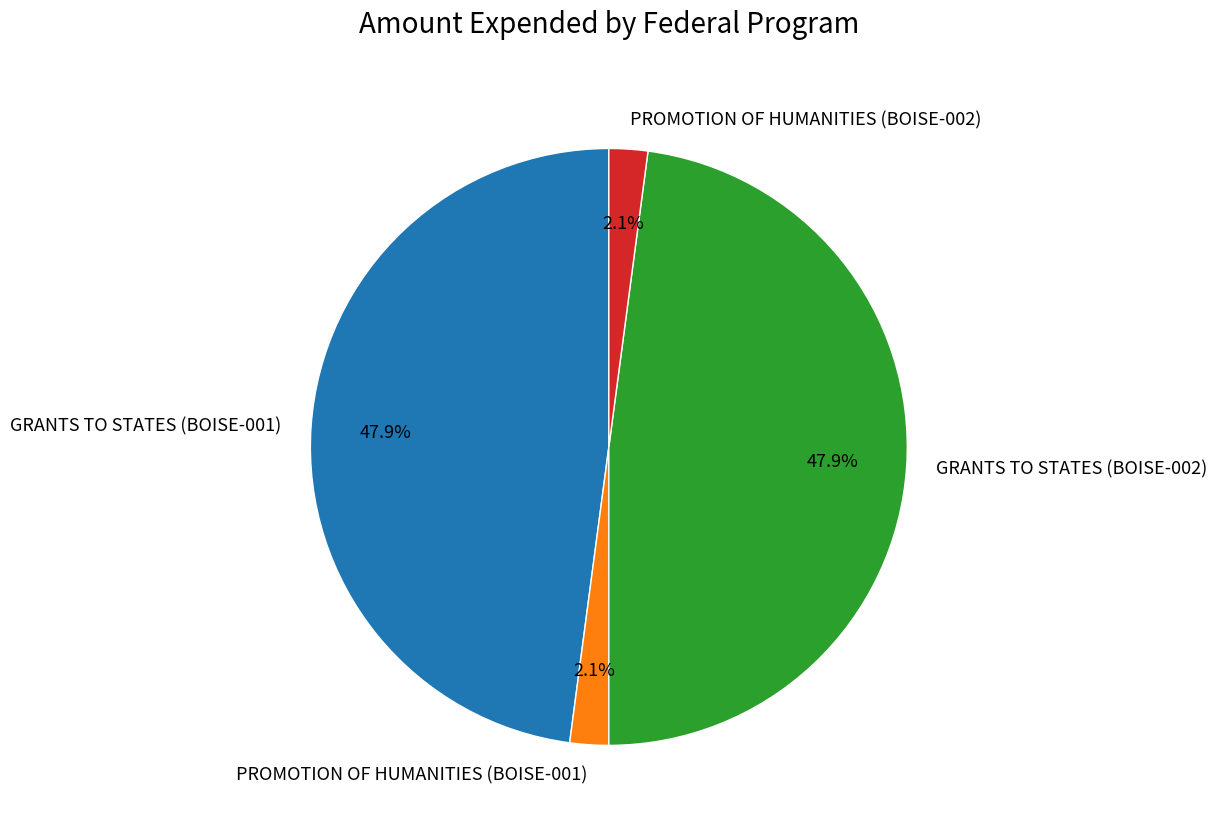

What is the total percentage of PROMOTION OF HUMANITIES (BOISE-002) and GRANTS TO STATES (BOISE-001)?

50.0%